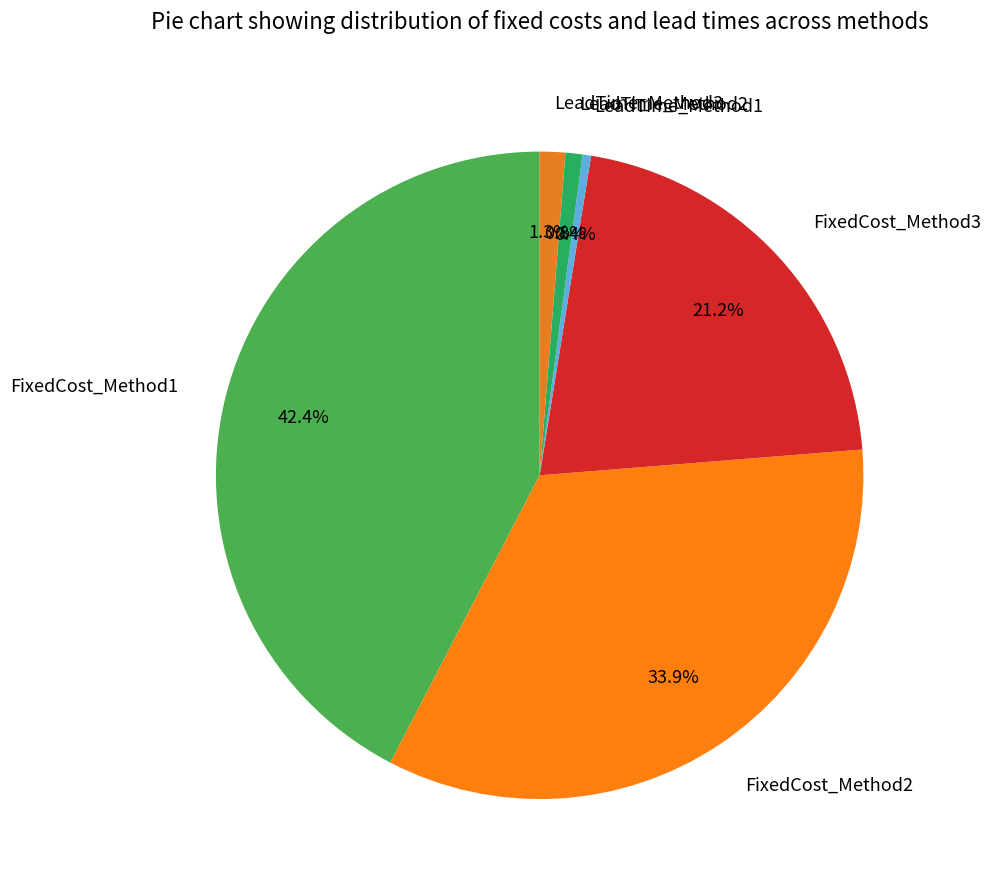

To the nearest percent, what is the difference between the LeadTime_Method2 and FixedCost_Method2 slice percentages?

33%